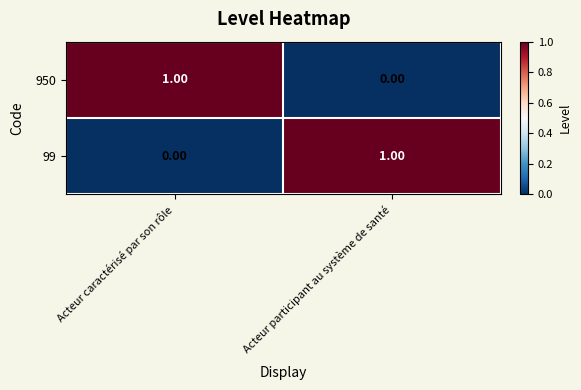

Is the value of 950 at Acteur caractérisé par son rôle greater than the value of 99 at Acteur caractérisé par son rôle?

Yes